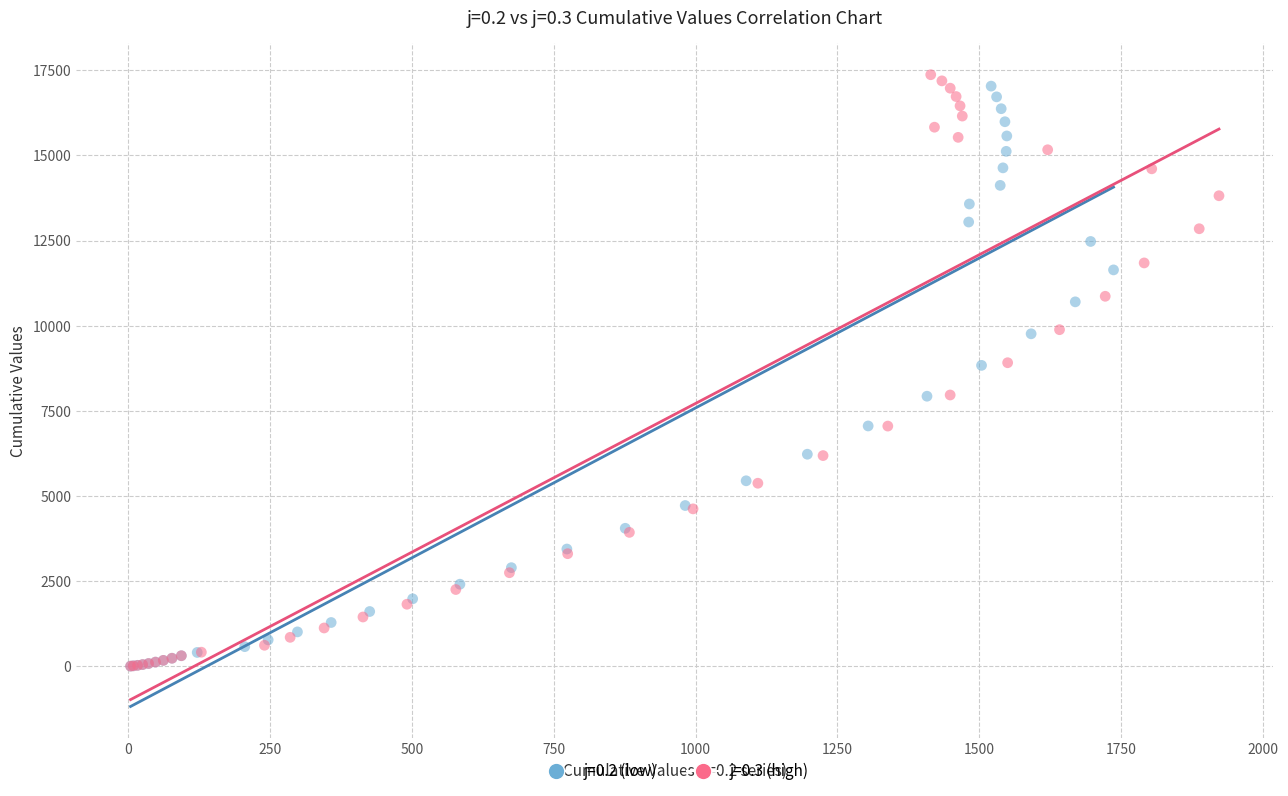

What are all the series names shown in the legend?

j=0.2 (low), j=0.3 (high)